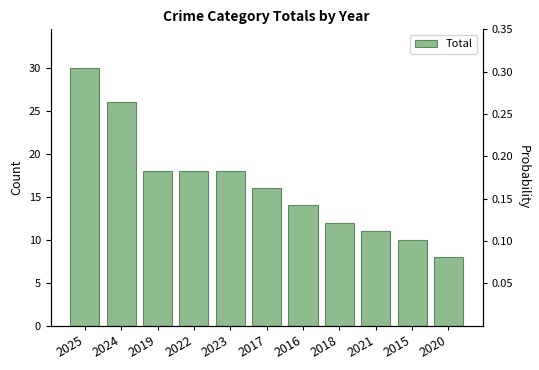

How many values are below 16?

5